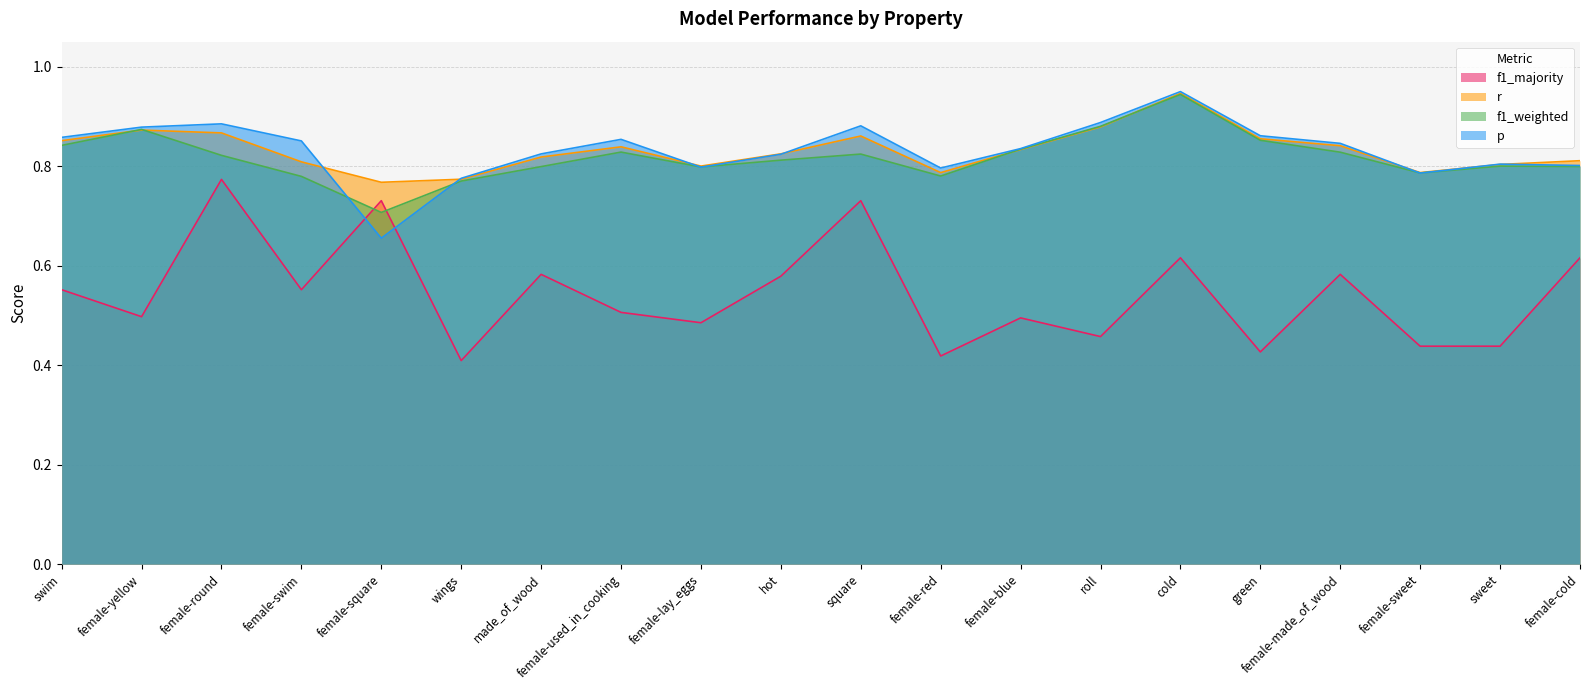

True or false: r and f1_majority cross at least once.

False